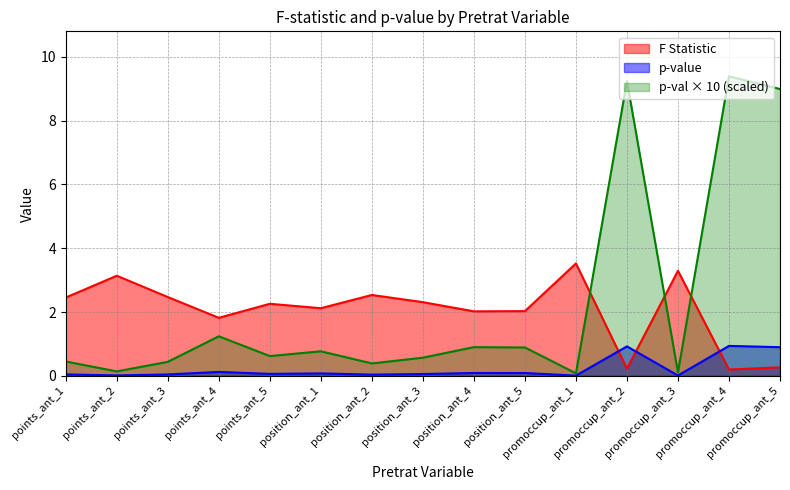

At which category does p-val reach its first local valley?

points_ant_2